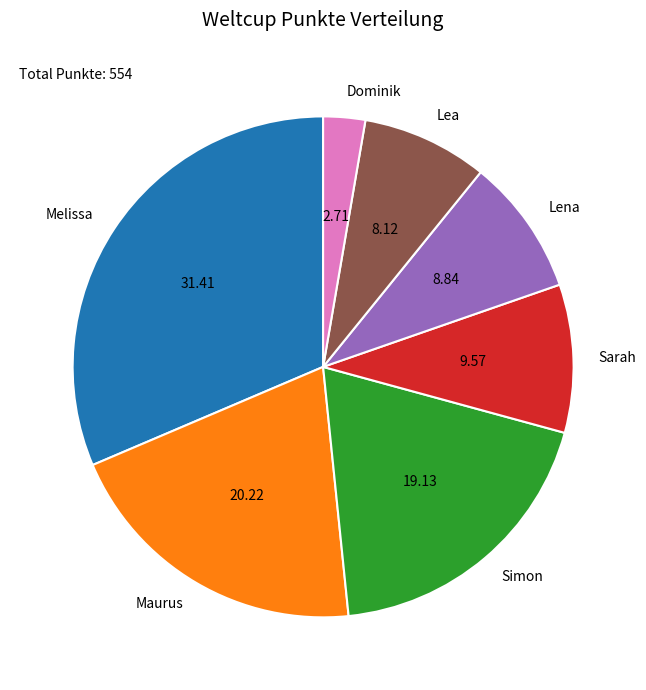

Does Maurus account for over 50% of the chart?

No